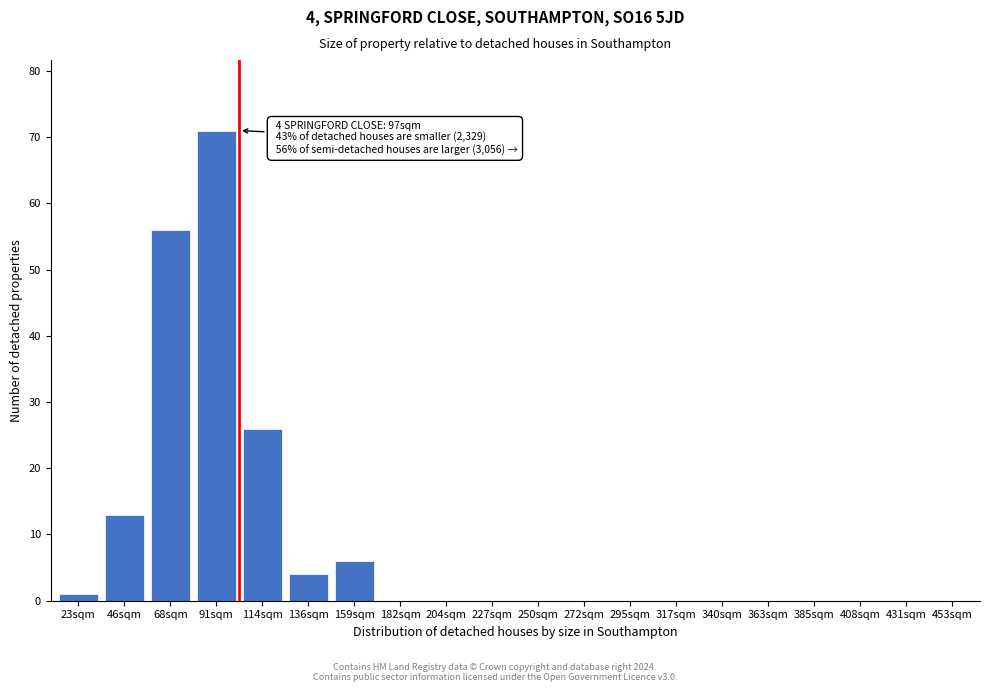

Reading left to right, what are all the values shown in this chart?

23sqm=1	46sqm=13	68sqm=56	91sqm=71	114sqm=26	136sqm=4	159sqm=6	182sqm=0	204sqm=0	227sqm=0	250sqm=0	272sqm=0	295sqm=0	317sqm=0	340sqm=0	363sqm=0	385sqm=0	408sqm=0	431sqm=0	453sqm=0